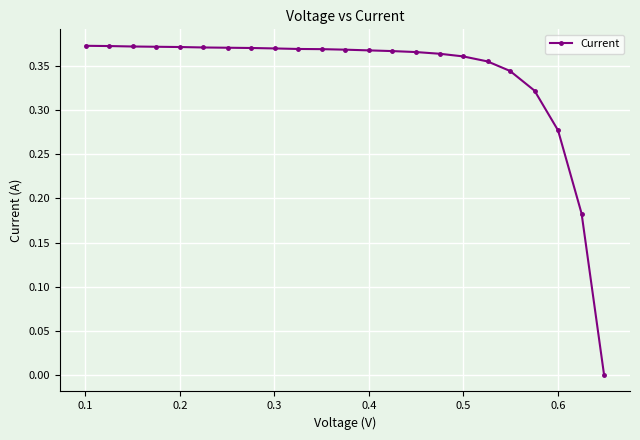

What is the sum of all values?

7.8